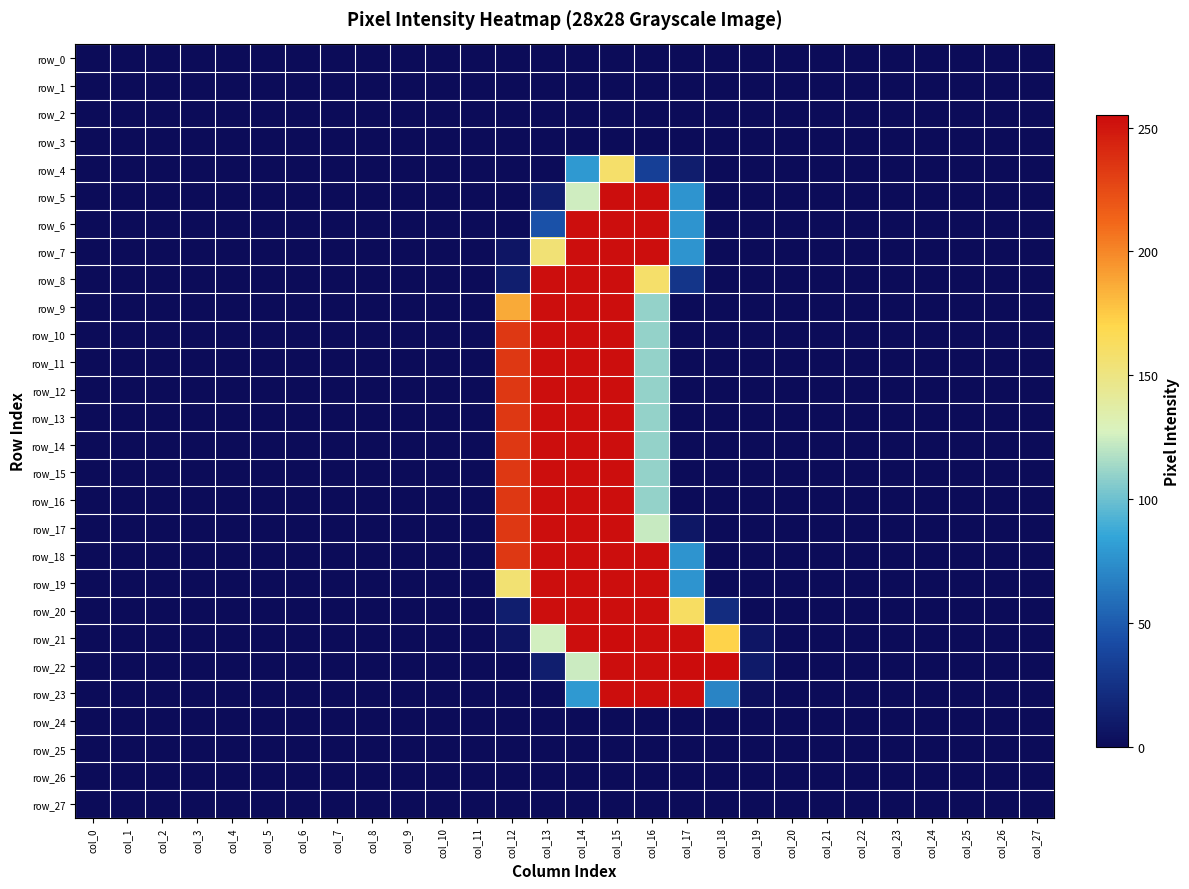

List the labels in order of row_2 value, smallest first.

col_0, col_1, col_2, col_3, col_4, col_5, col_6, col_7, col_8, col_9, col_10, col_11, col_12, col_13, col_14, col_15, col_16, col_17, col_18, col_19, col_20, col_21, col_22, col_23, col_24, col_25, col_26, col_27